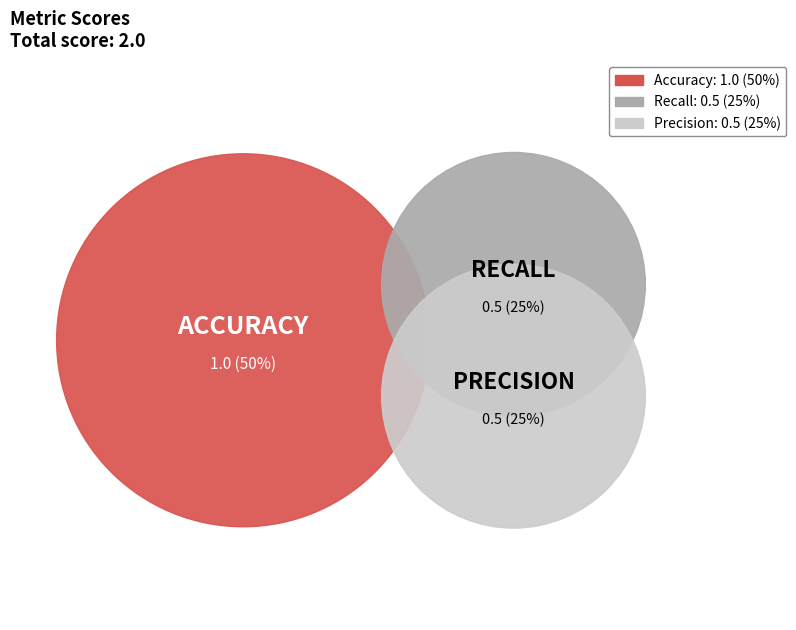

Is there any slice that represents more than half of the pie?

No